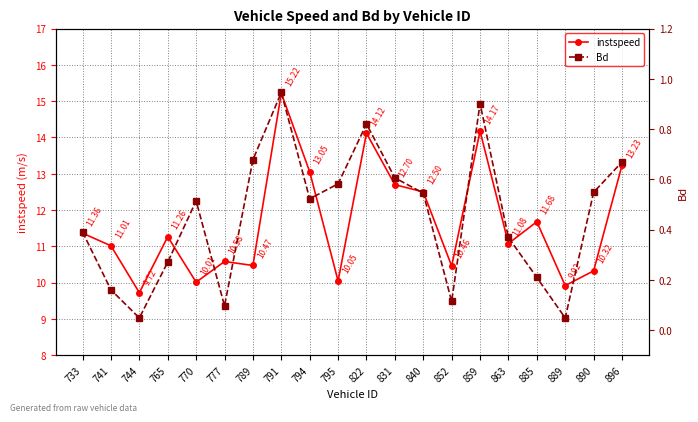

What are all the series names shown in the legend?

instspeed, Bd